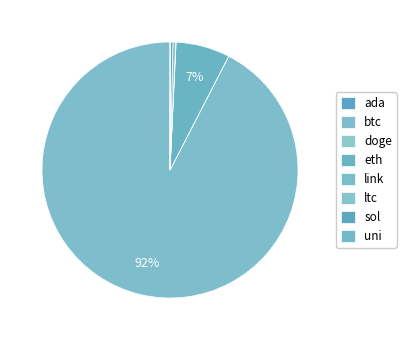

Which category has the biggest portion of the pie?

btc